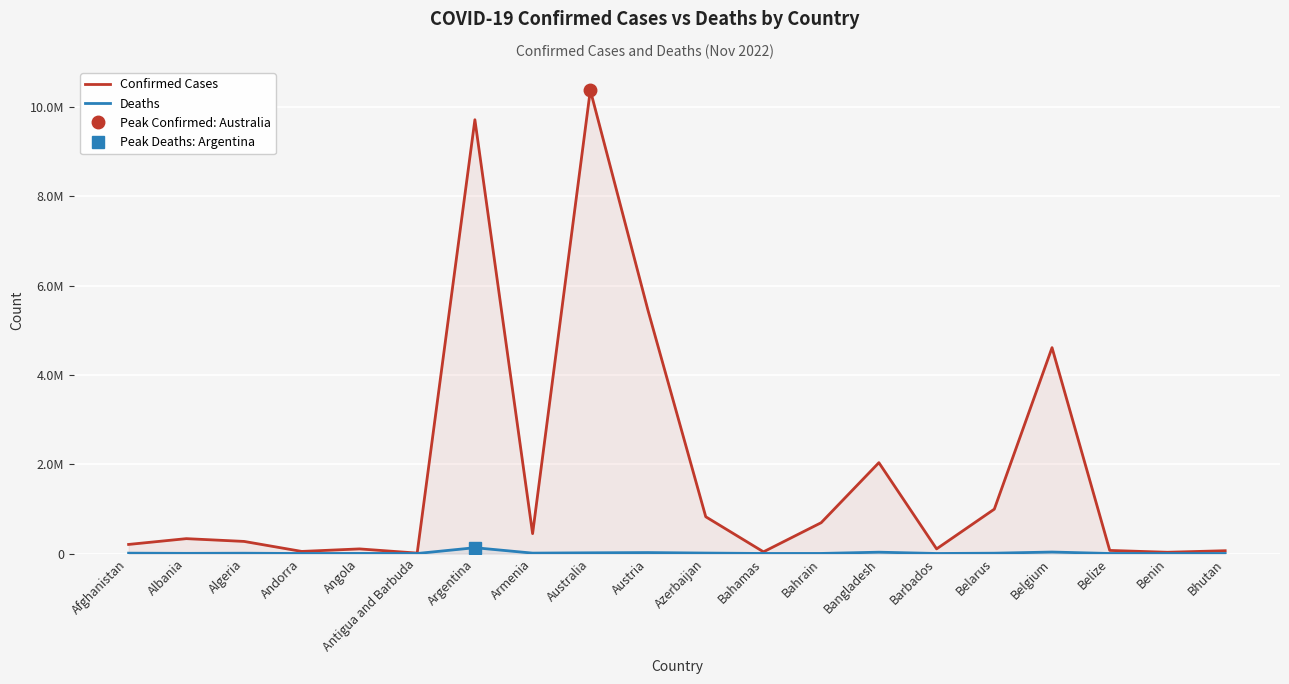

True or false: Confirmed Cases and Deaths cross at least once.

False